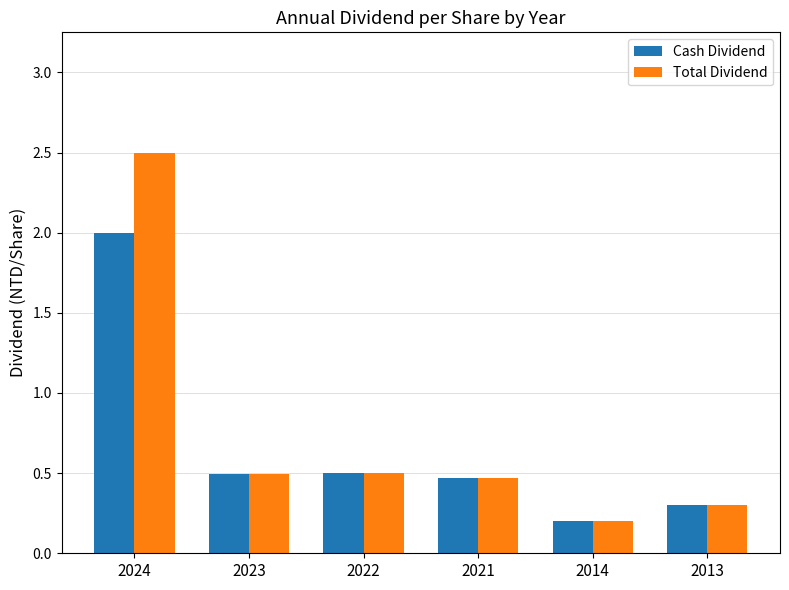

Reading right to left, transcribe all the data shown in this chart.

Cash Dividend: 2013=0.3	2014=0.2	2021=0.5	2022=0.5	2023=0.5	2024=2.0
Total Dividend: 2013=0.3	2014=0.2	2021=0.5	2022=0.5	2023=0.5	2024=2.5